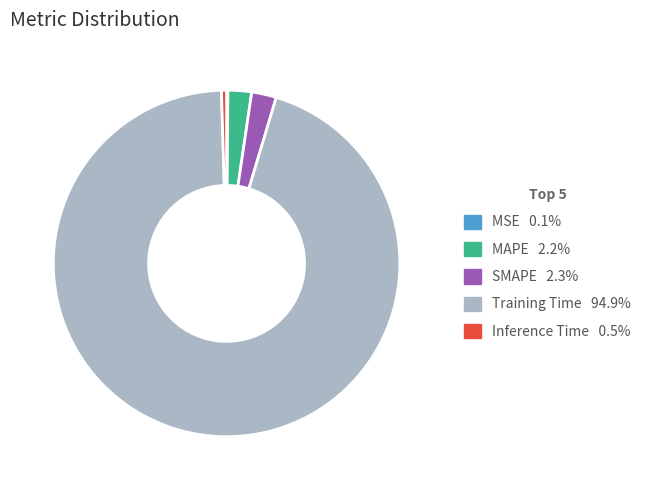

What is the largest slice in the pie chart?

Training Time